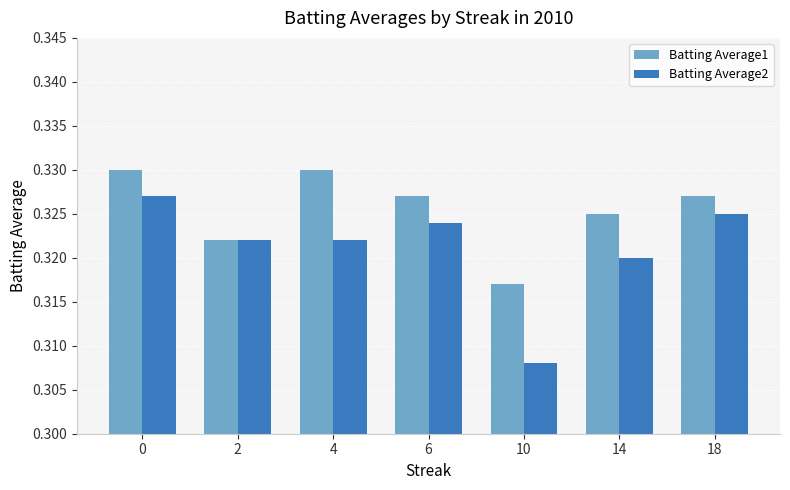

The Batting Average1 series shows 0.2 at 6. True or false?

False